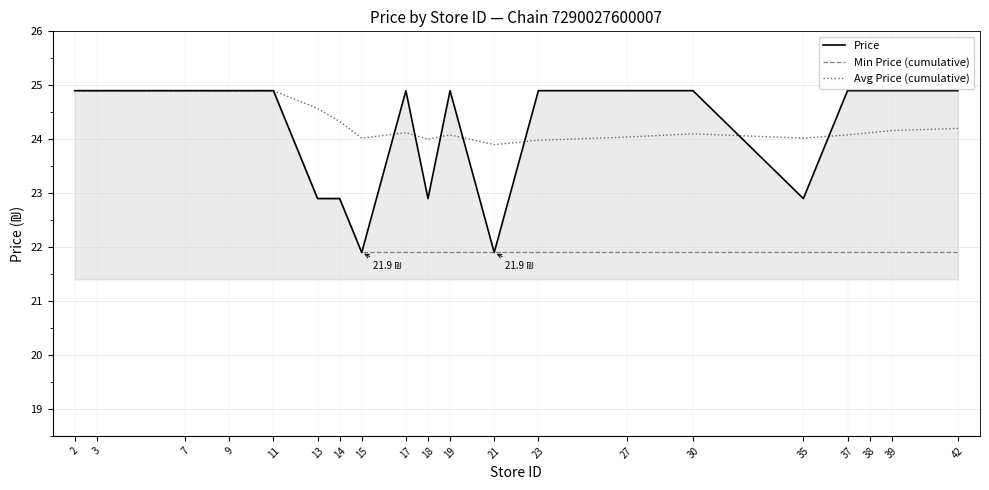

What is the total value across all series at 2?

74.7